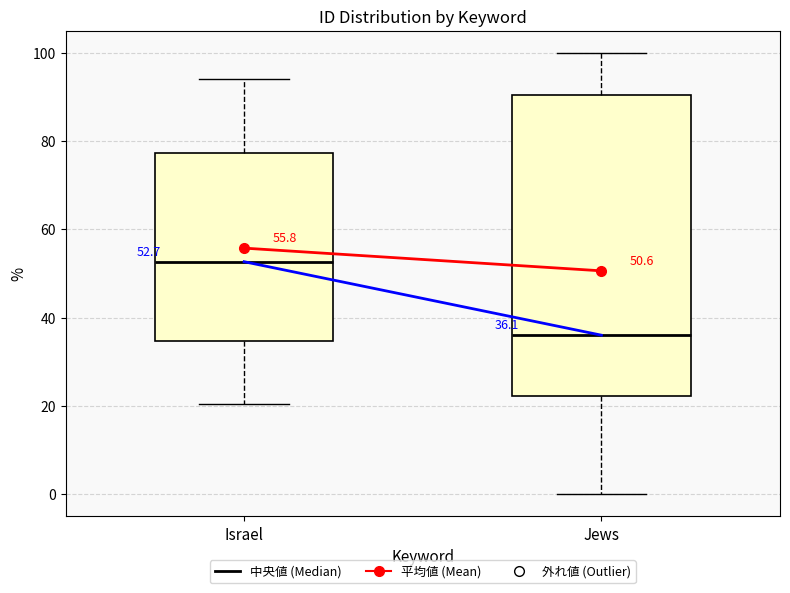

Which box's median line is the lowest?

Jews